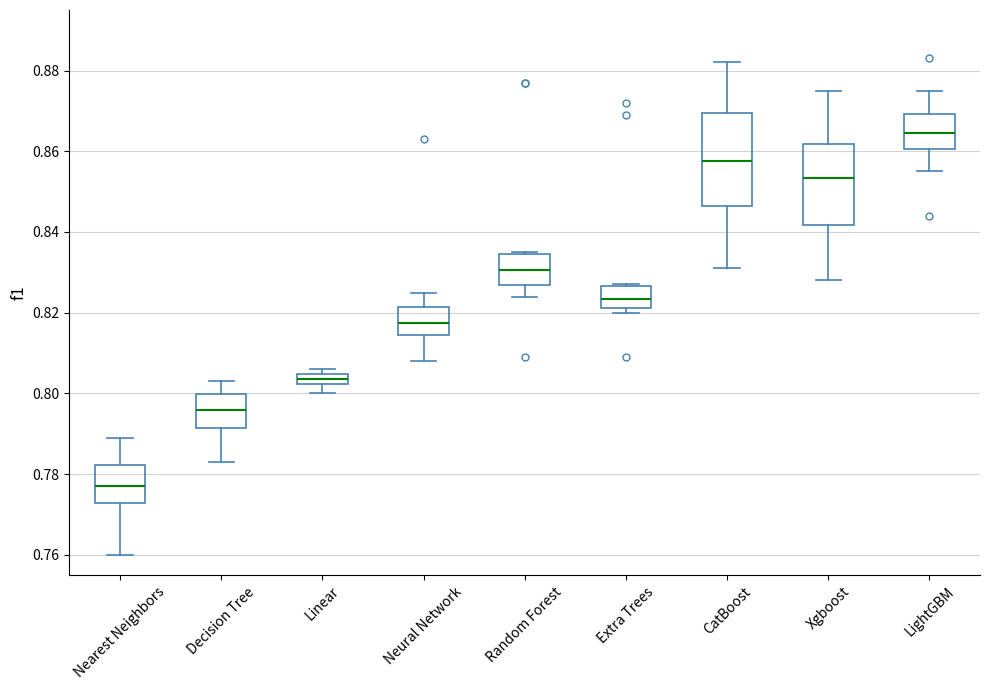

Which box has the lowest median line?

Nearest Neighbors